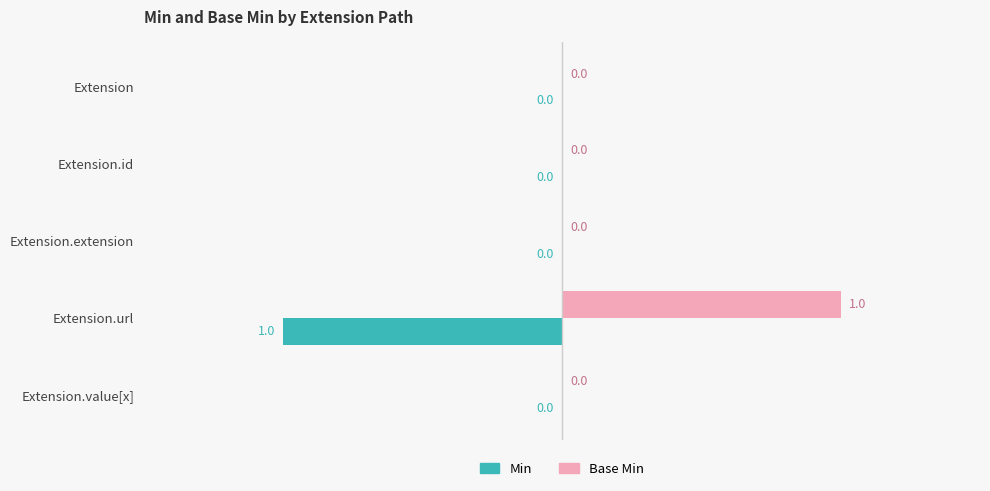

What is the greatest value displayed?

1